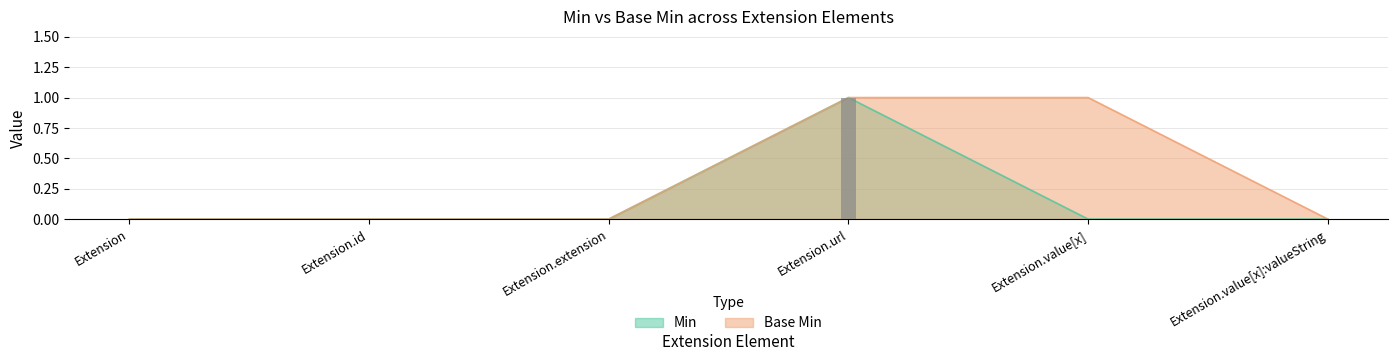

How many groups of bars are there?

6